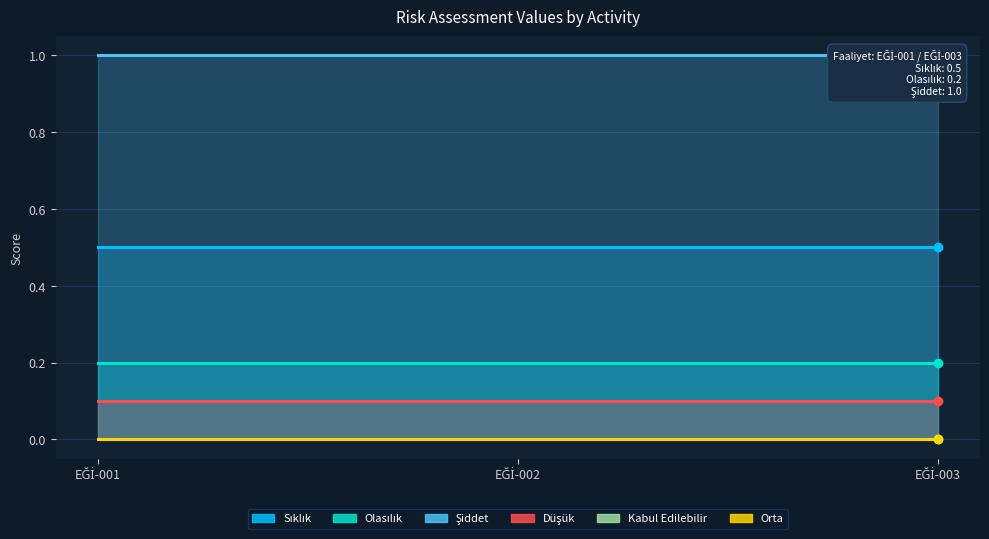

Reading left to right, extract all data points from this chart.

Sıklık: EĞİ-001=0.5	EĞİ-002=0.5	EĞİ-003=0.5
Olasılık: EĞİ-001=0.2	EĞİ-002=0.2	EĞİ-003=0.2
Şiddet: EĞİ-001=1.0	EĞİ-002=1.0	EĞİ-003=1.0
Düşük: EĞİ-001=0.1	EĞİ-002=0.1	EĞİ-003=0.1
Kabul Edilebilir: EĞİ-001=0.0	EĞİ-002=0.0	EĞİ-003=0.0
Orta: EĞİ-001=0.0	EĞİ-002=0.0	EĞİ-003=0.0